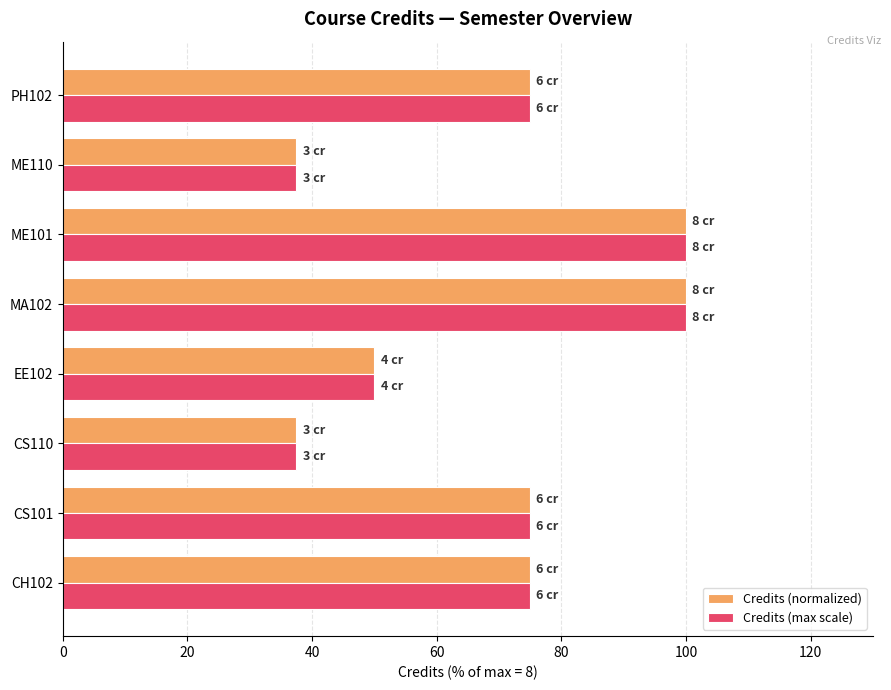

The value of Credits (normalized) at EE102 is 10.9. True or false?

False